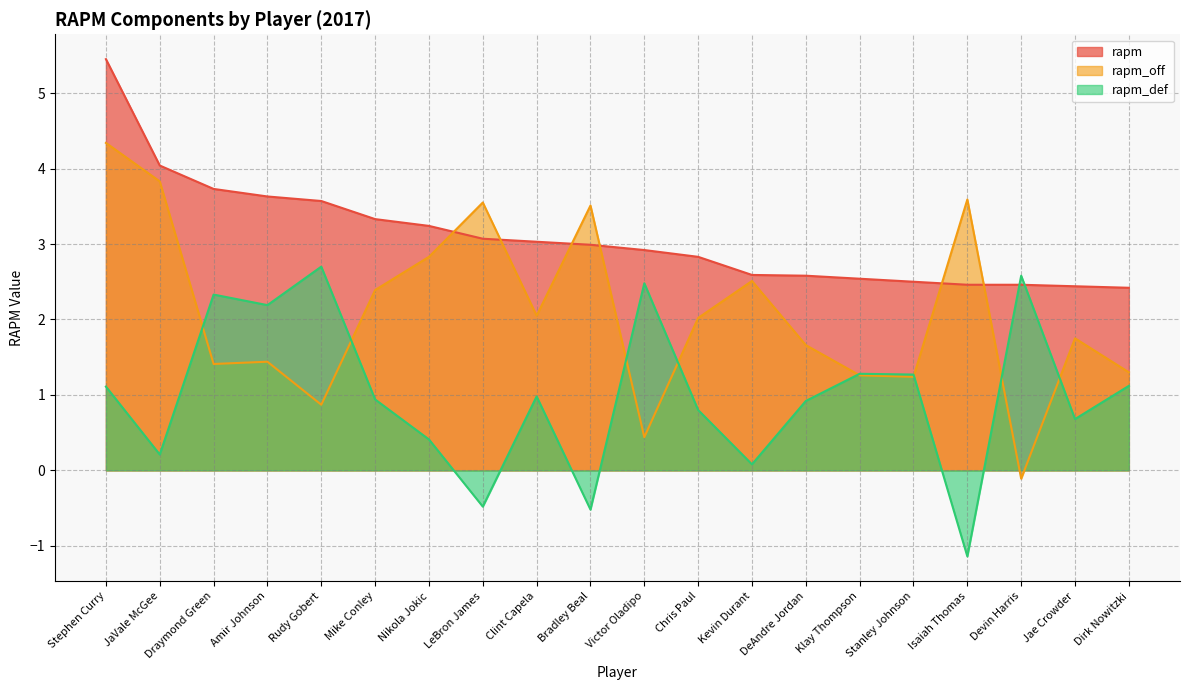

How many values in the rapm_off series are below 2?

10